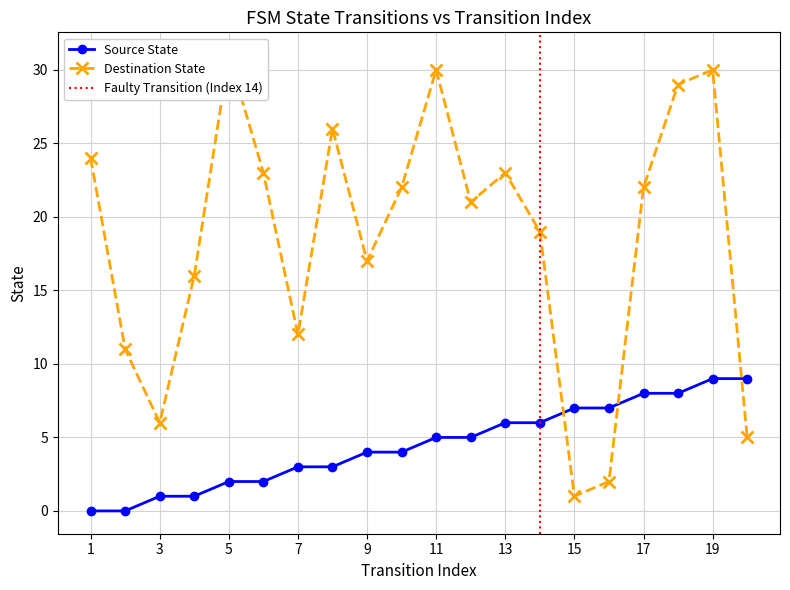

What is the difference between the source_state values at 5 and 9?

2